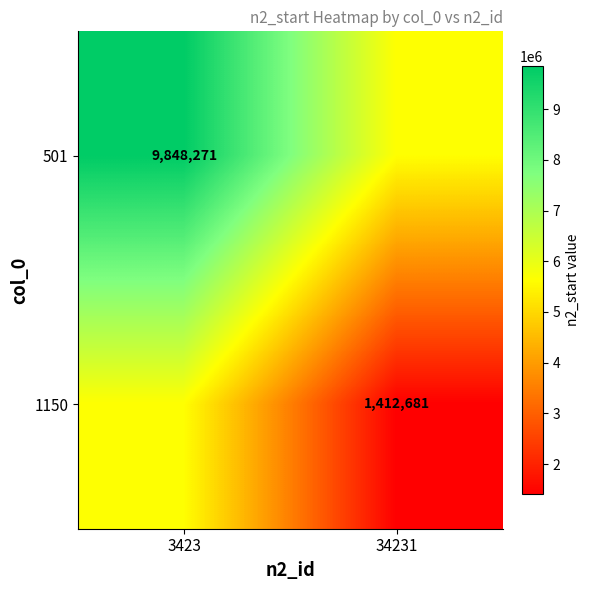

Is it true that 1150 equals 718171 at 34231?

False